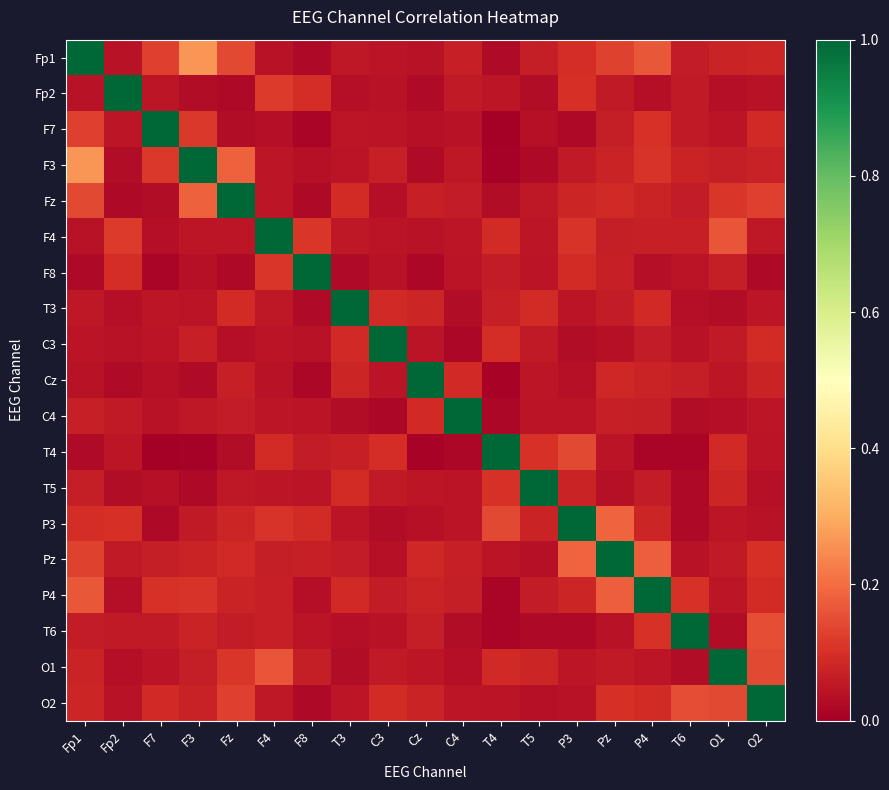

What is the total value across all series at F4?

2.3